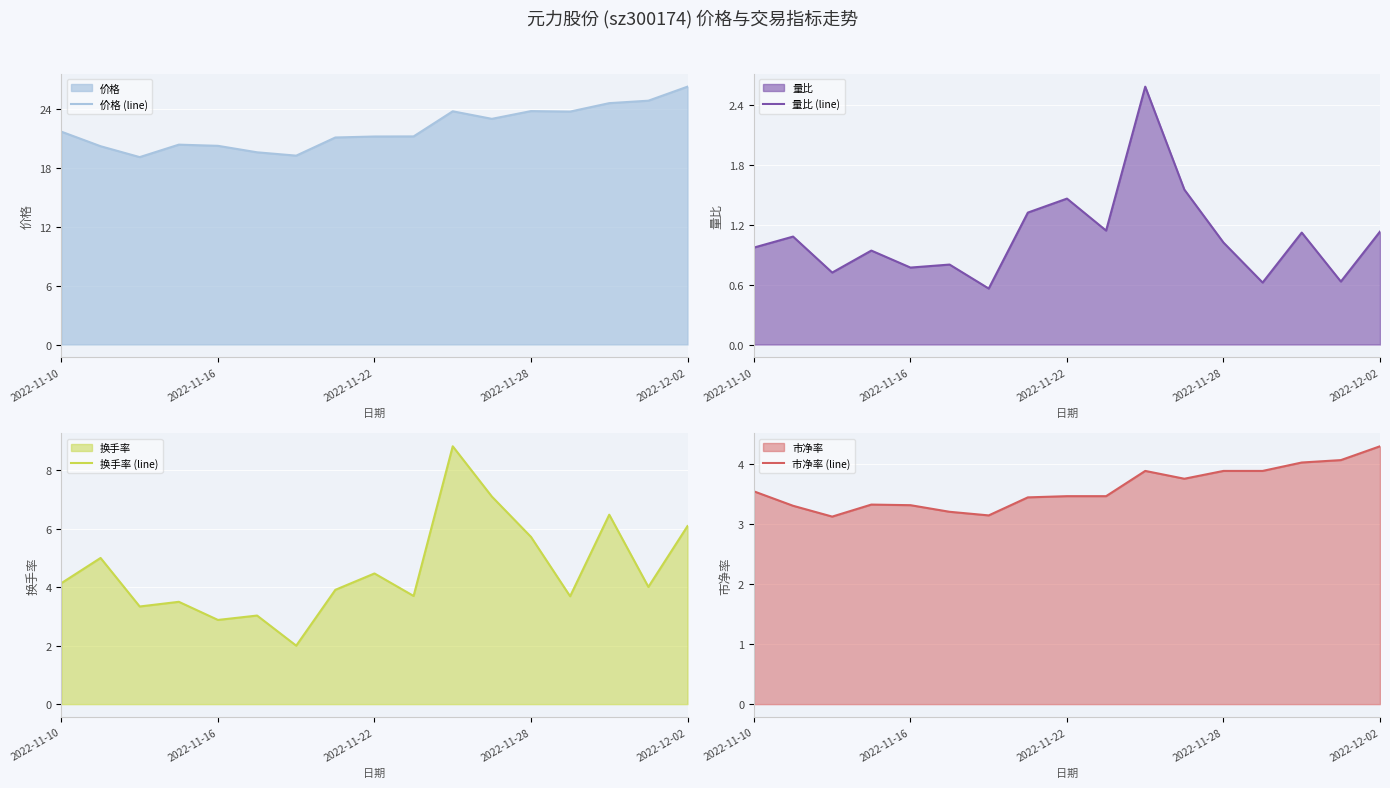

How many categories are shown in the chart?

17